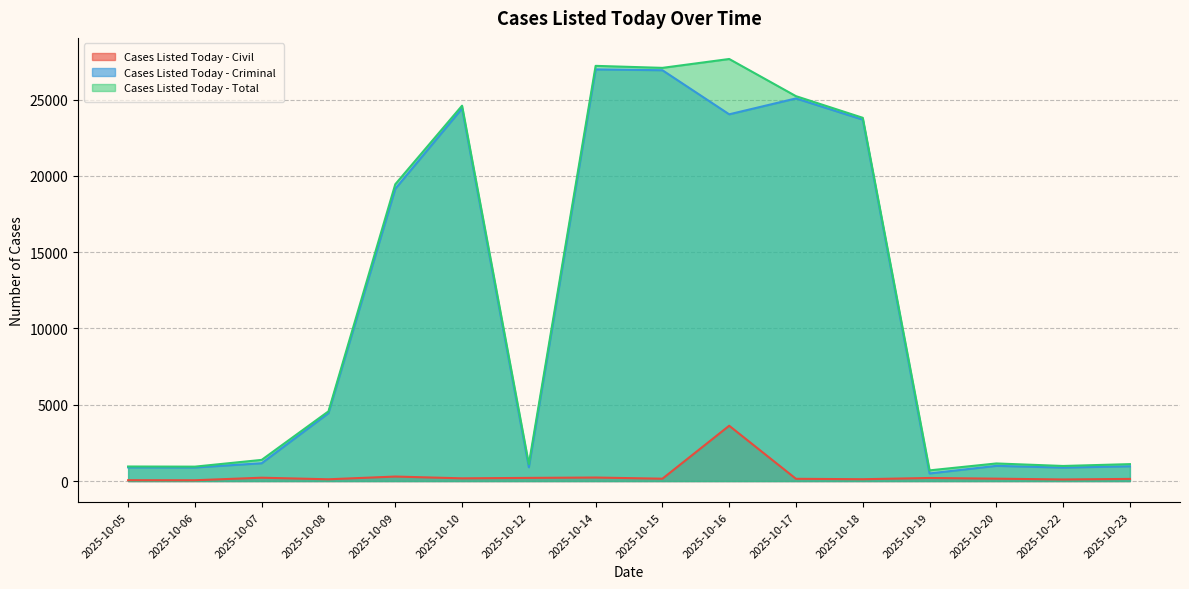

Reading right to left, extract all data points from this chart.

Cases Listed Today - Civil: 141	105	157	202	121	148	3625	155	232	208	179	296	117	220	54	57
Cases Listed Today - Criminal: 969	884	997	499	23682	25073	24032	26921	26975	903	24418	19151	4452	1168	891	897
Cases Listed Today - Total: 1110	989	1154	701	23803	25221	27657	27076	27207	1111	24597	19447	4569	1388	945	954